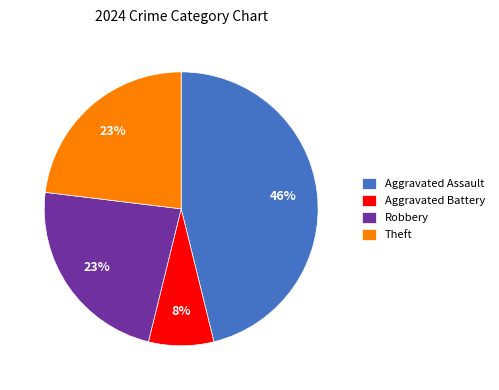

Which has a higher value, Robbery or Aggravated Battery?

Robbery